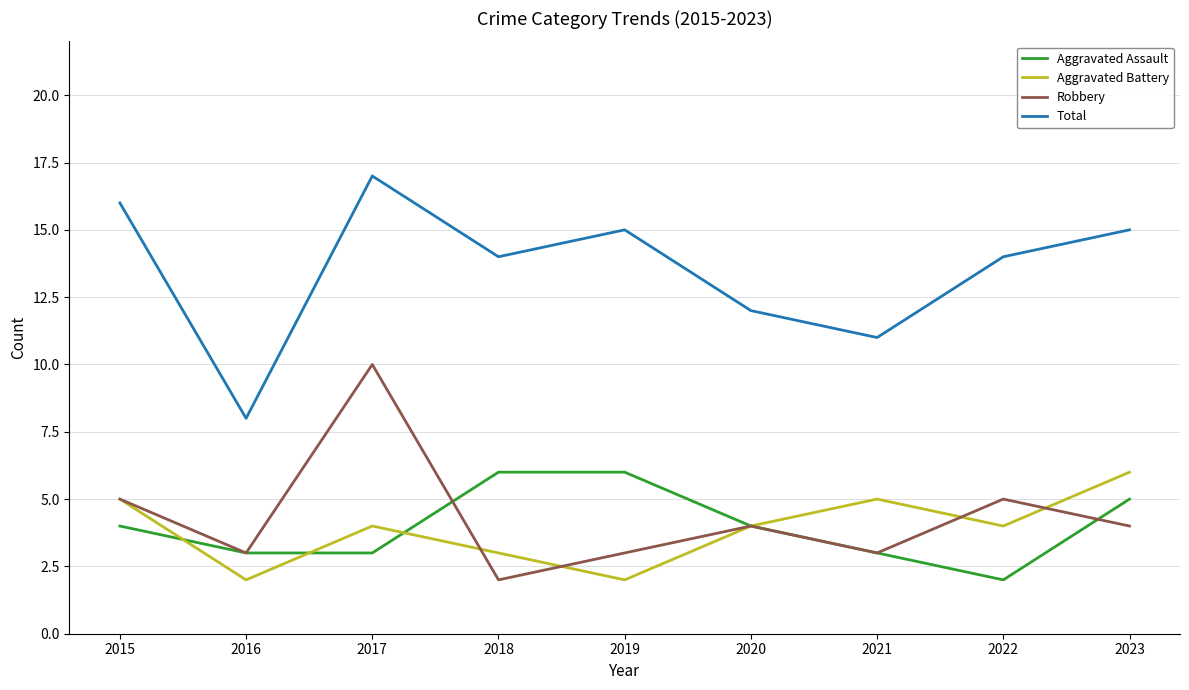

How many Aggravated Assault values are between 3 and 5?

6